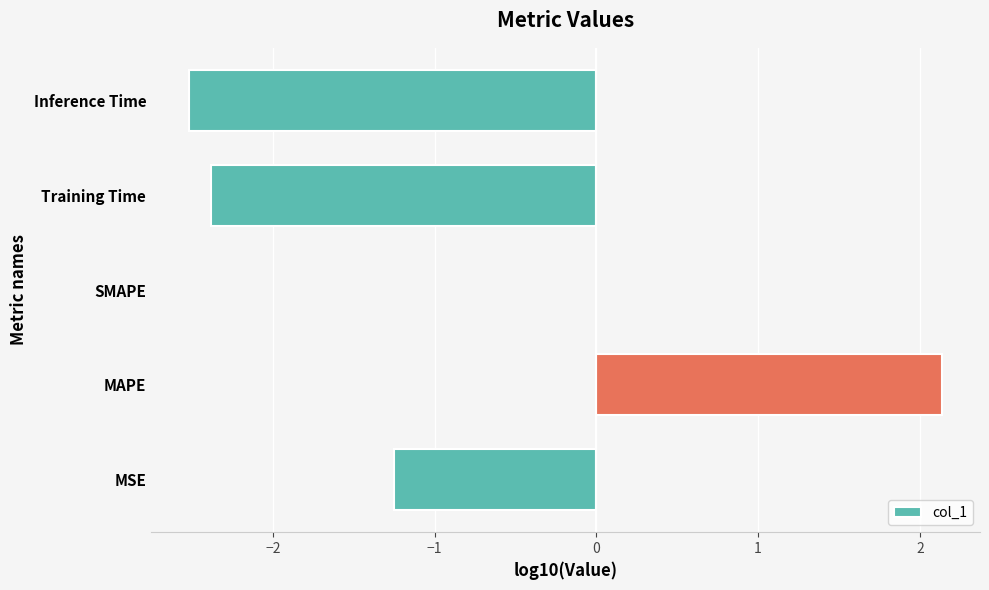

Count the number of data series in this chart.

1